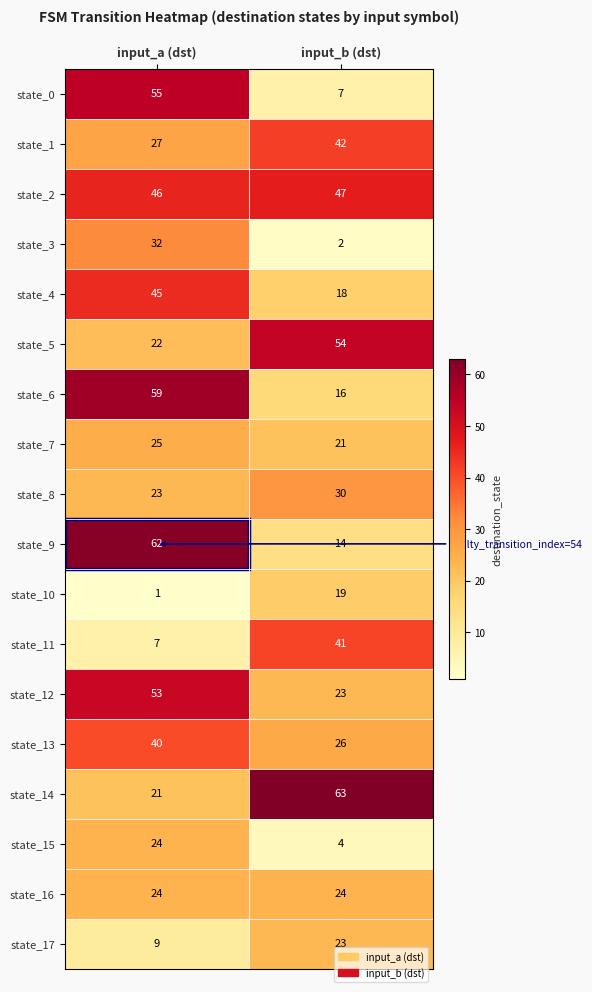

Which category has the lowest value across all series?

input_a (dst)